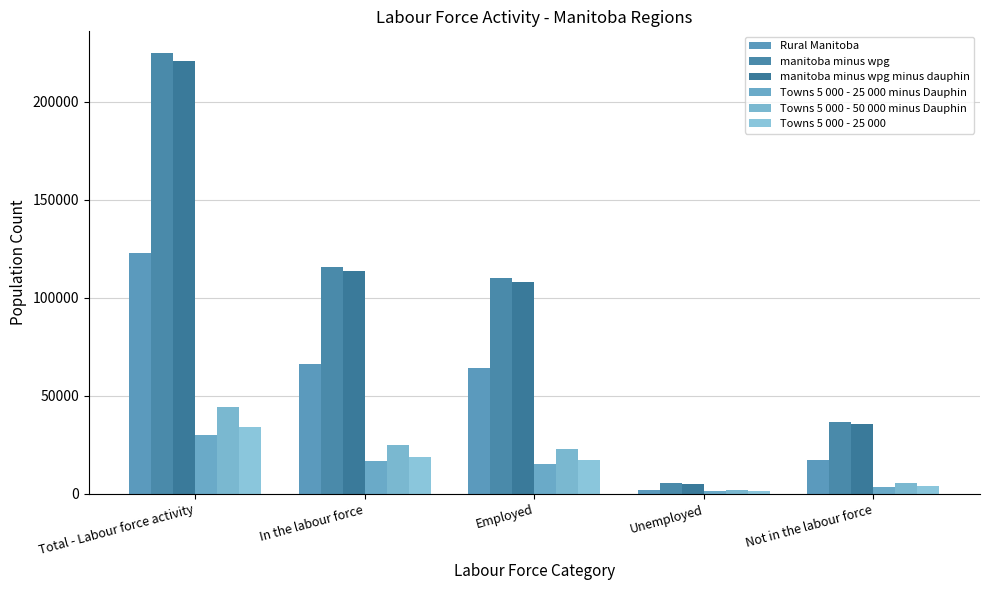

Which category has the lowest value across all series?

Unemployed